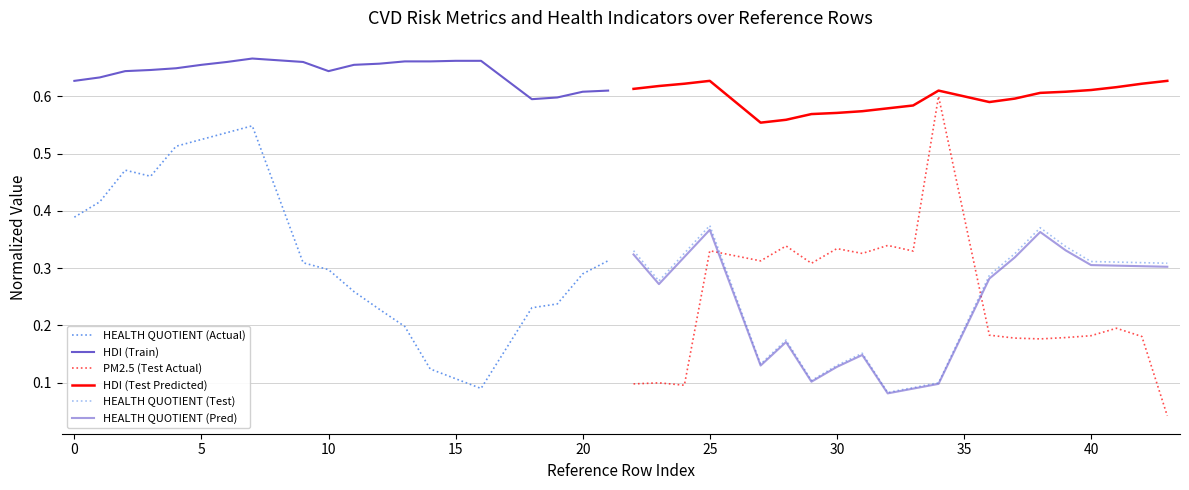

Which series has the widest spread of values?

PM2.5 (Test Actual)